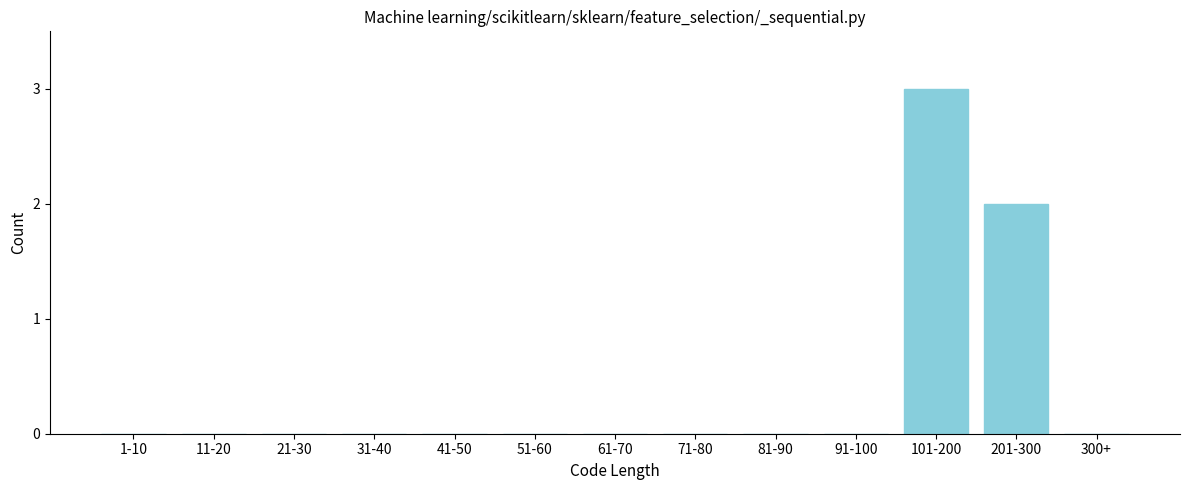

Reading left to right, transcribe all the data shown in this chart.

1-10=0	11-20=0	21-30=0	31-40=0	41-50=0	51-60=0	61-70=0	71-80=0	81-90=0	91-100=0	101-200=3	201-300=2	300+=0